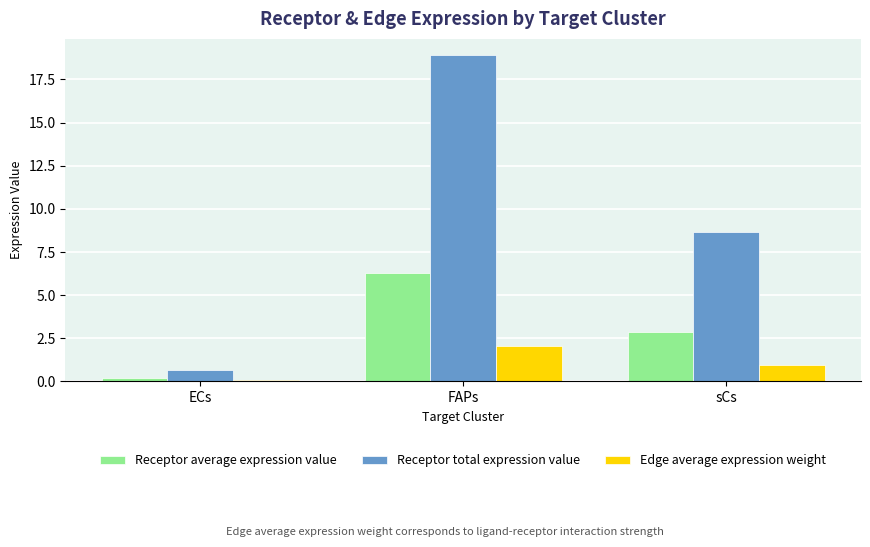

Which series has the largest range (max minus min)?

Receptor total expression value